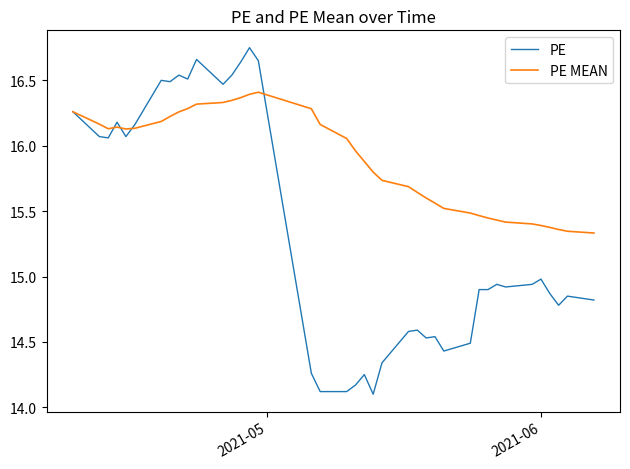

What are all the series names shown in the legend?

PE, PE MEAN